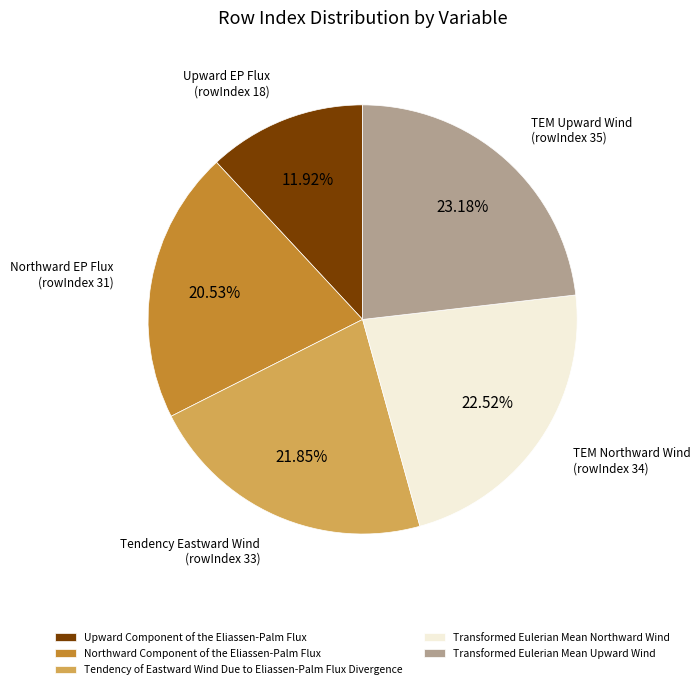

Does any single category account for the majority?

No